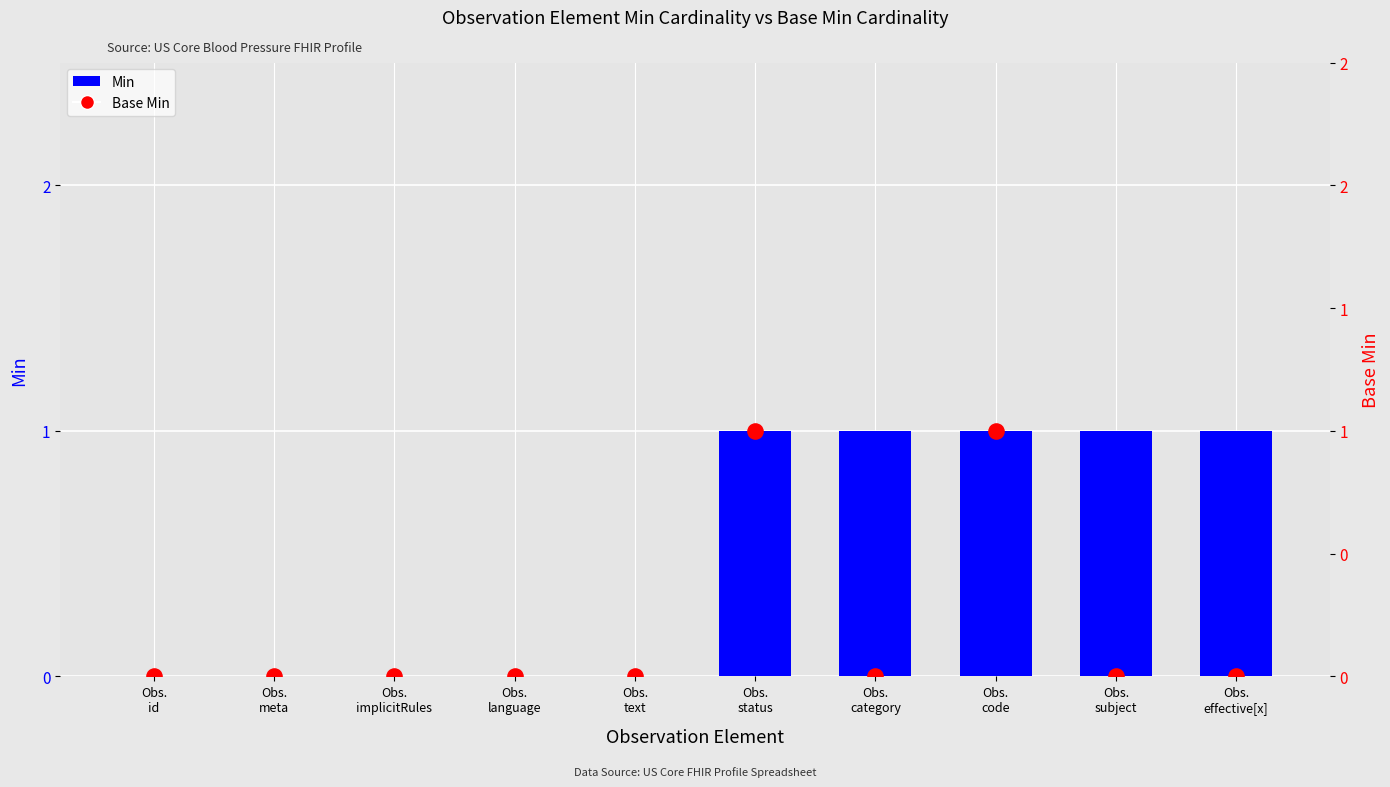

Is the value of Base Min at Obs.
id greater than the value of Min at Obs.
text?

No